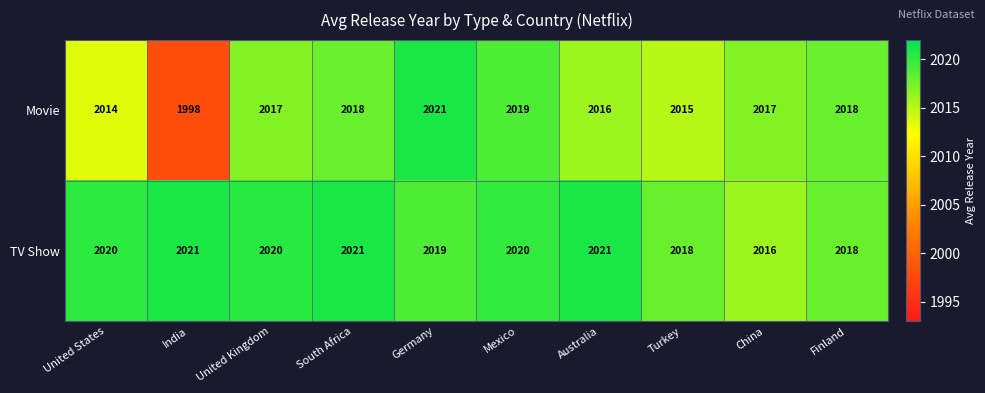

How many TV Show values are between 2018 and 2021?

9